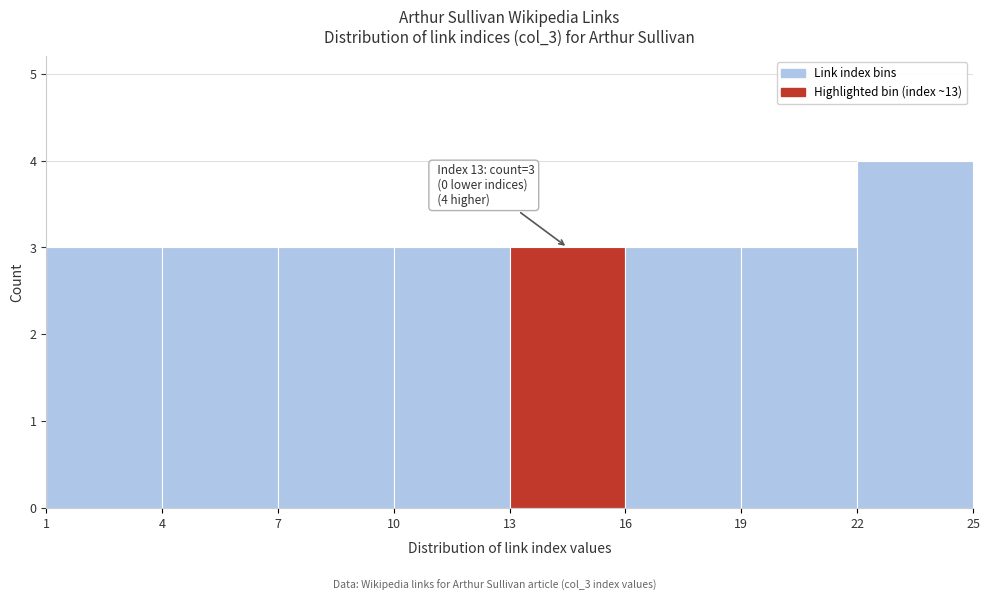

Over which range of the x-axis is the bar tallest?

22 to 25